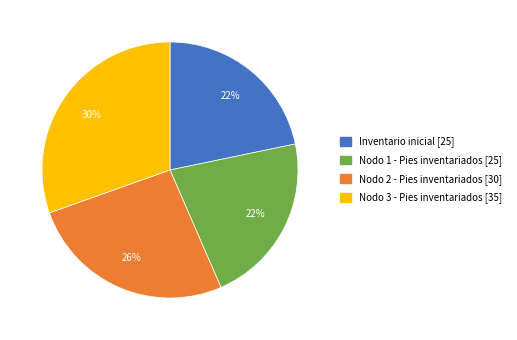

What is the largest slice in the pie chart?

Nodo 3 - Pies inventariados